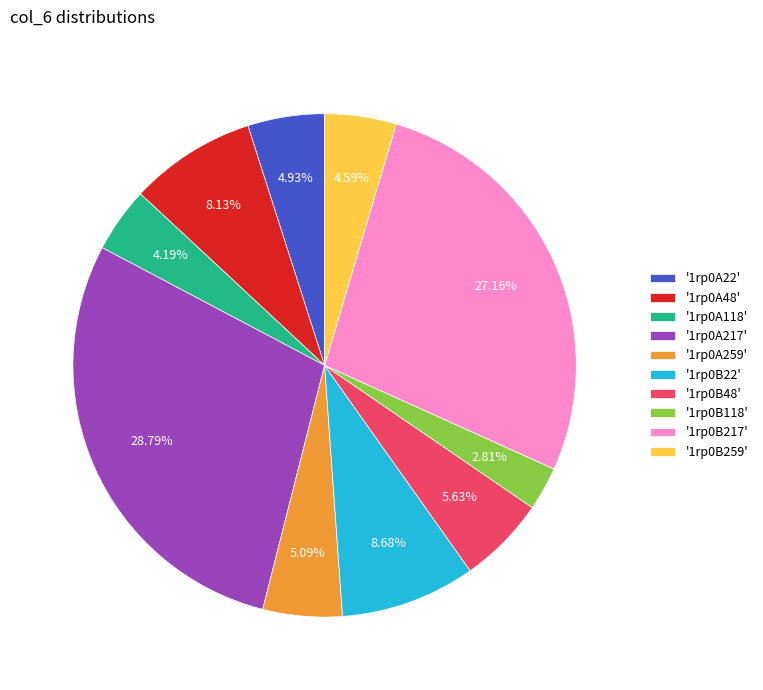

Between '1rp0A118' and '1rp0A22', which is larger?

'1rp0A22'